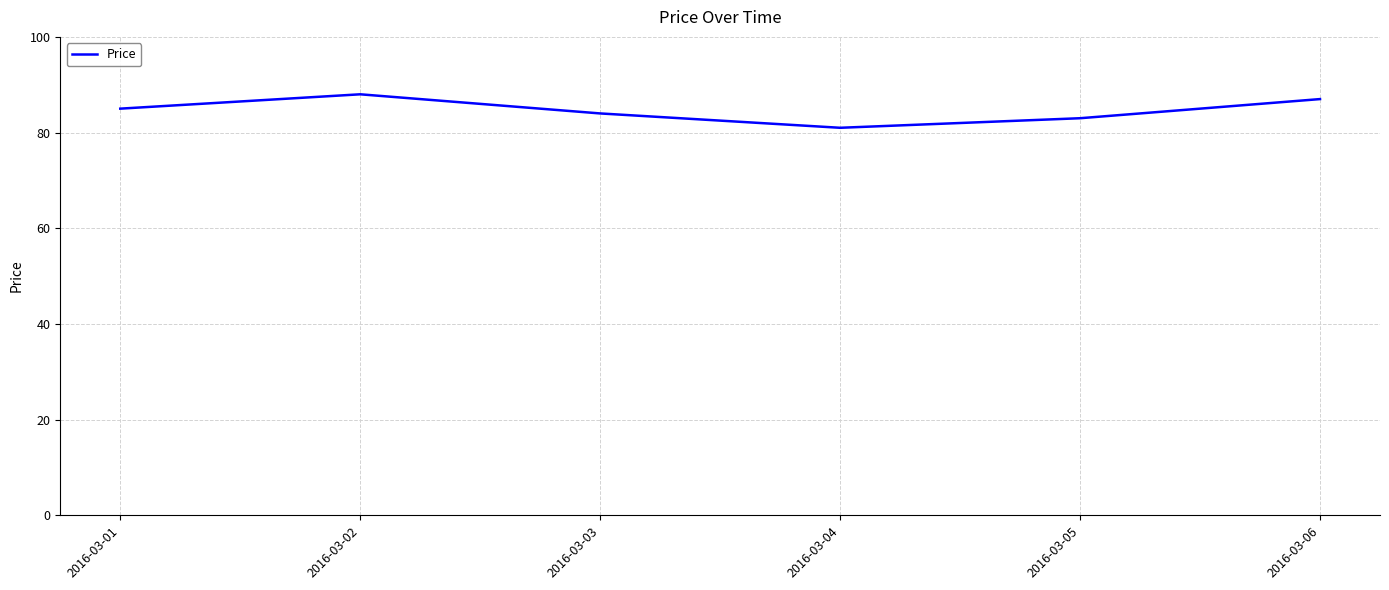

True or false: the data shows 62 at 2016-03-02.

False